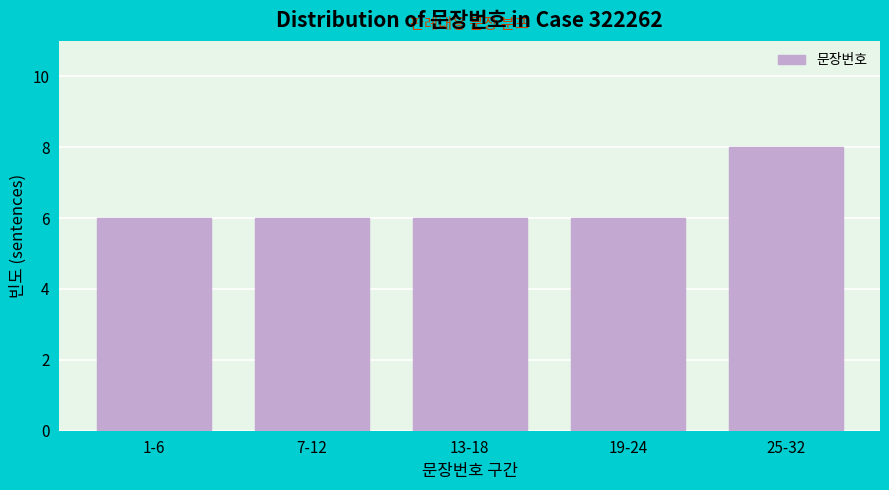

Reading left to right, what are all the values shown in this chart?

6	6	6	6	8